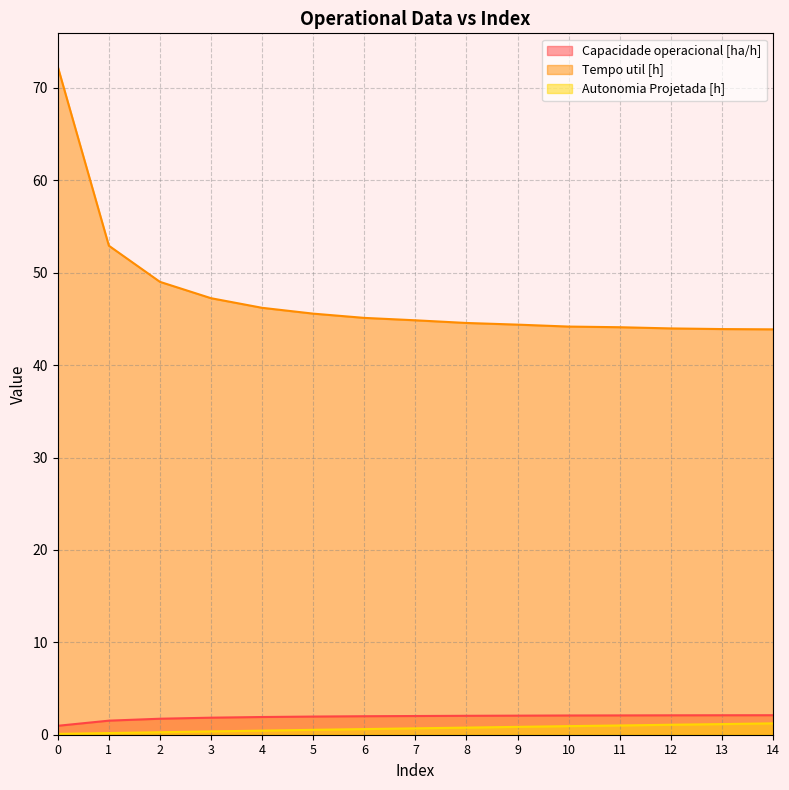

What is the difference between the Autonomia Projetada [h] values at 14 and 8?

0.5